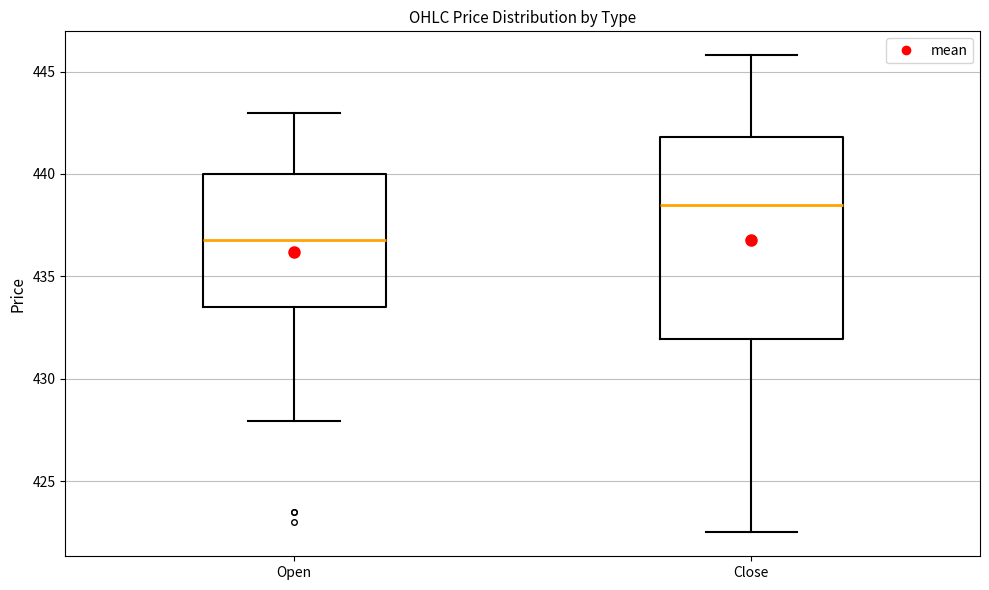

Reading left to right, transcribe this box plot: for each box, give where its median line is, the range the box spans, and where its two whiskers end, as read against the y-axis. The values are not printed on the chart, so give them approximately, as read against the axis.

Open: median 437.0, box 433.5 to 440.0, whiskers 428.0 to 443.0
Close: median 438.5, box 432.0 to 442.0, whiskers 422.5 to 446.0